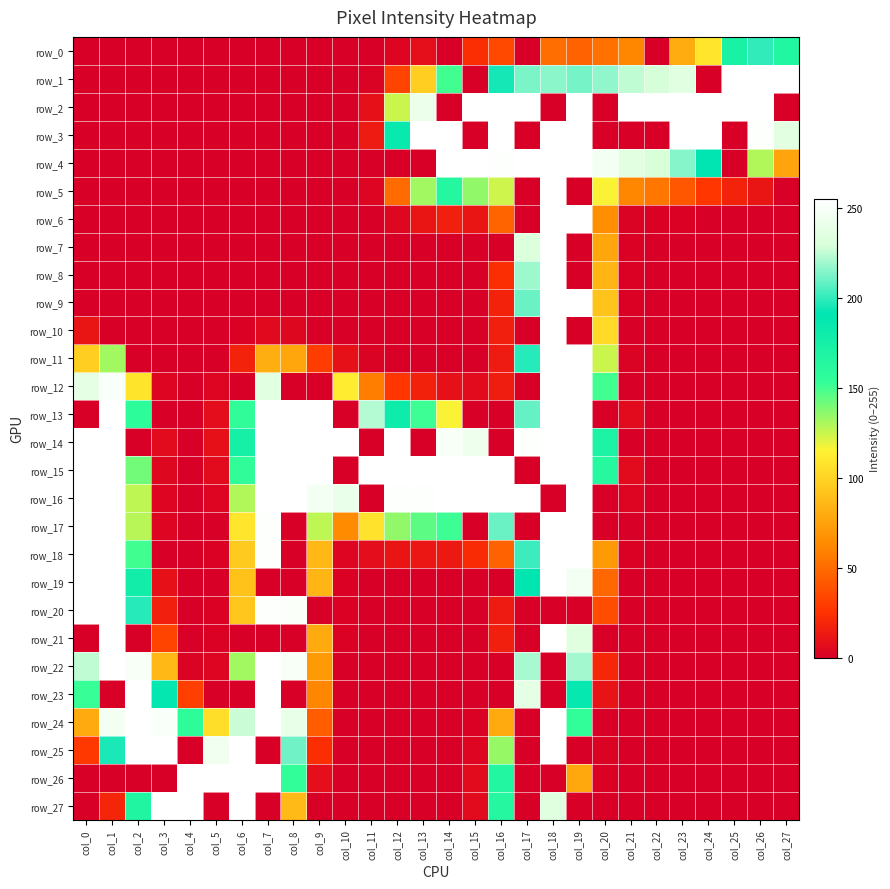

What is the sum of all row_23 values?

1377